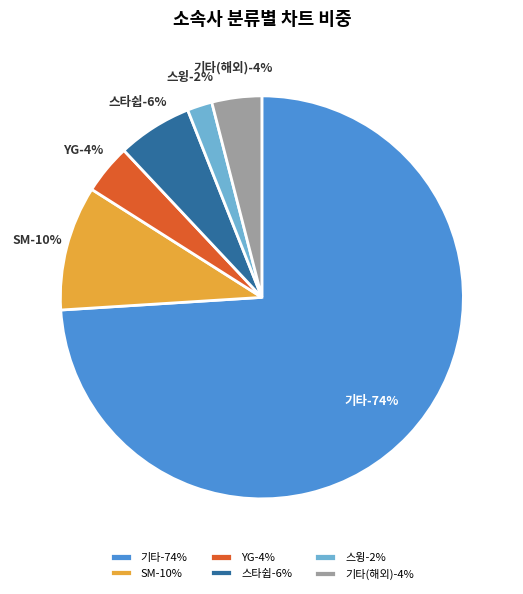

Rank the categories by value from lowest to highest.

스윙, YG, 기타(해외), 스타쉽, SM, 기타